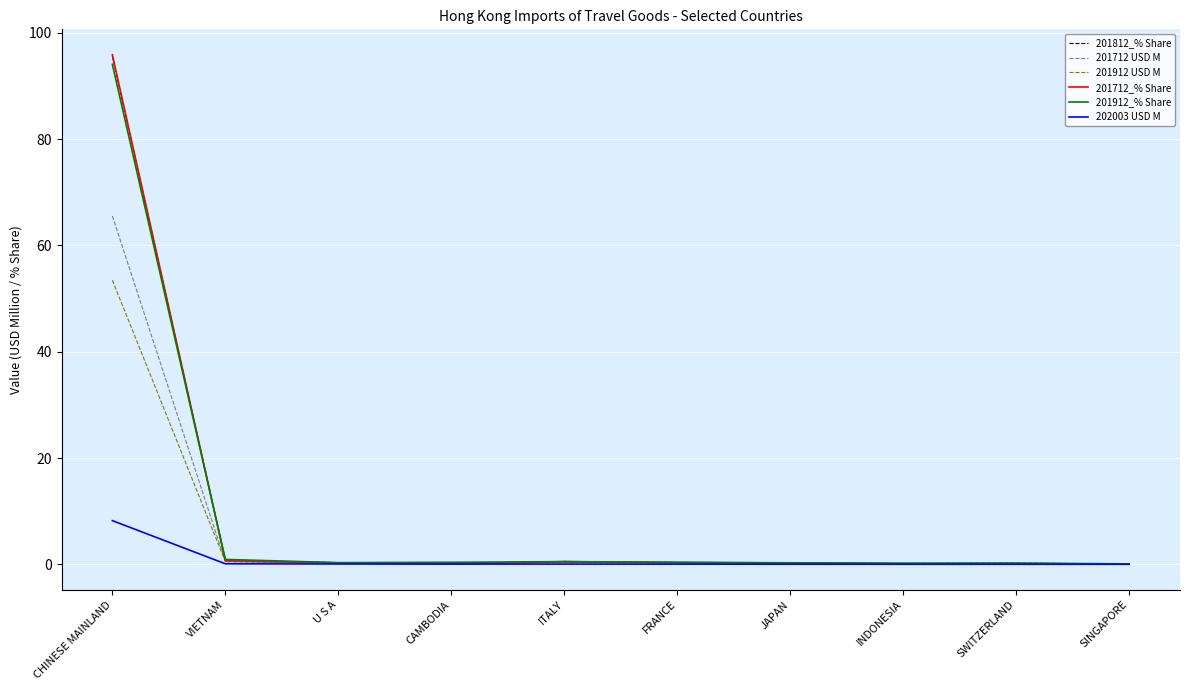

What are all the series names shown in the legend?

201812_% Share, 201712 USD M, 201912 USD M, 201712_% Share, 201912_% Share, 202003 USD M